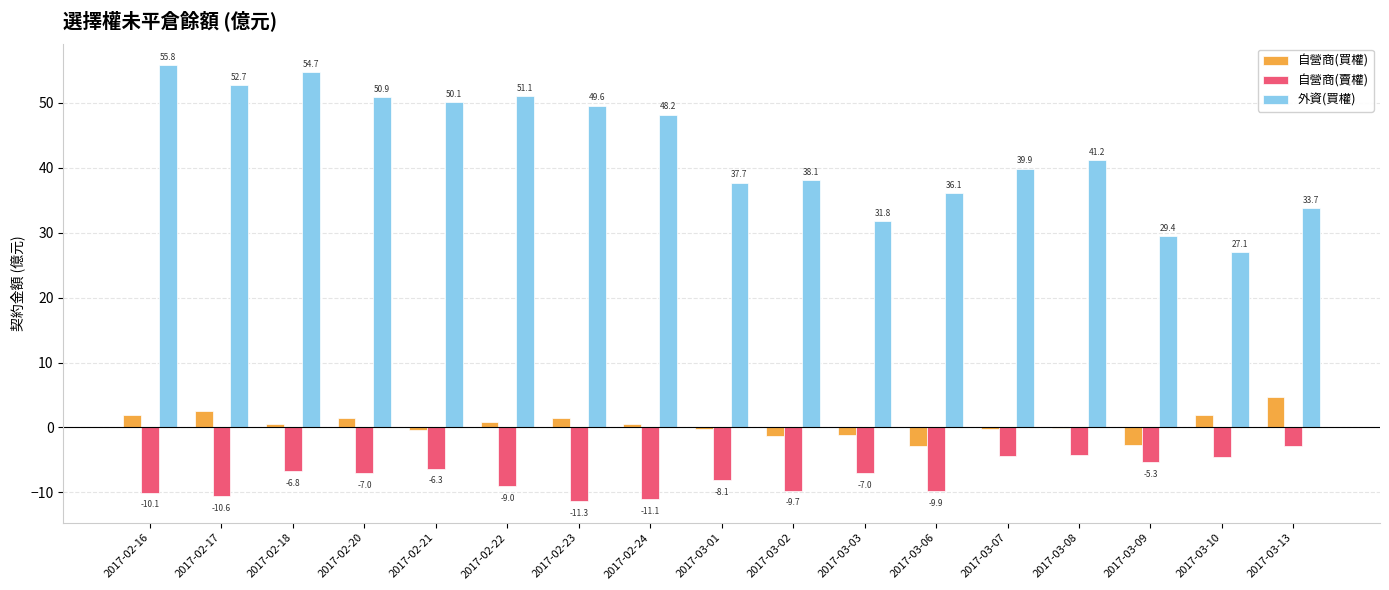

Which series has the widest spread of values?

外資(買權)